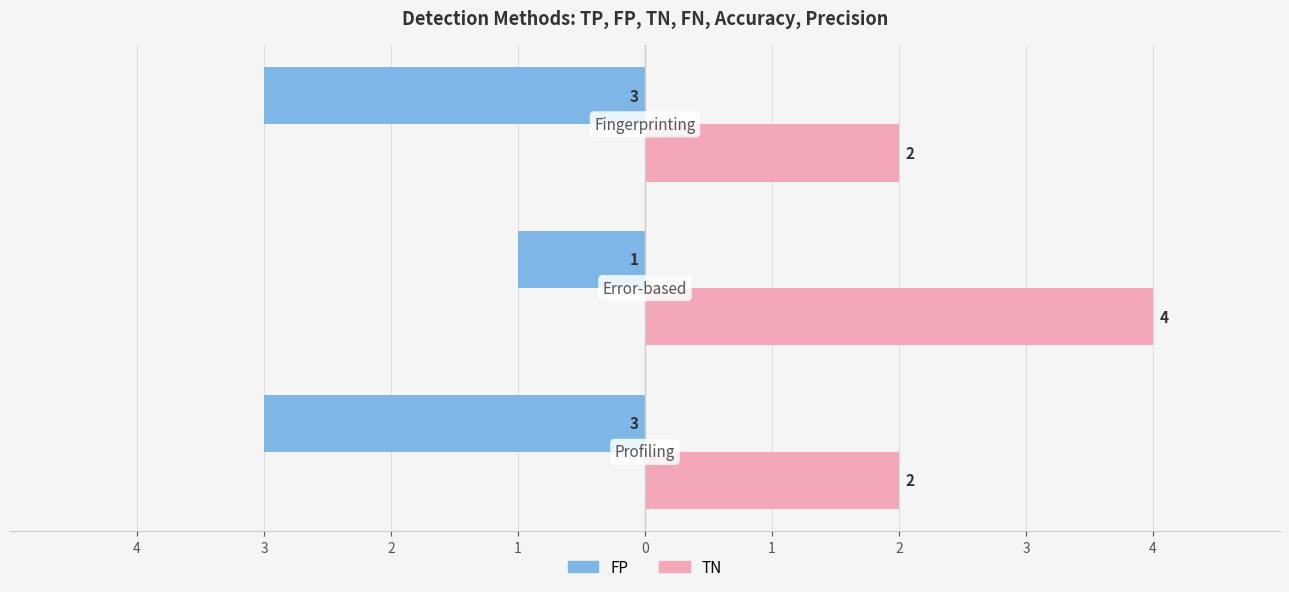

What are all the series names shown in the legend?

FP, TN